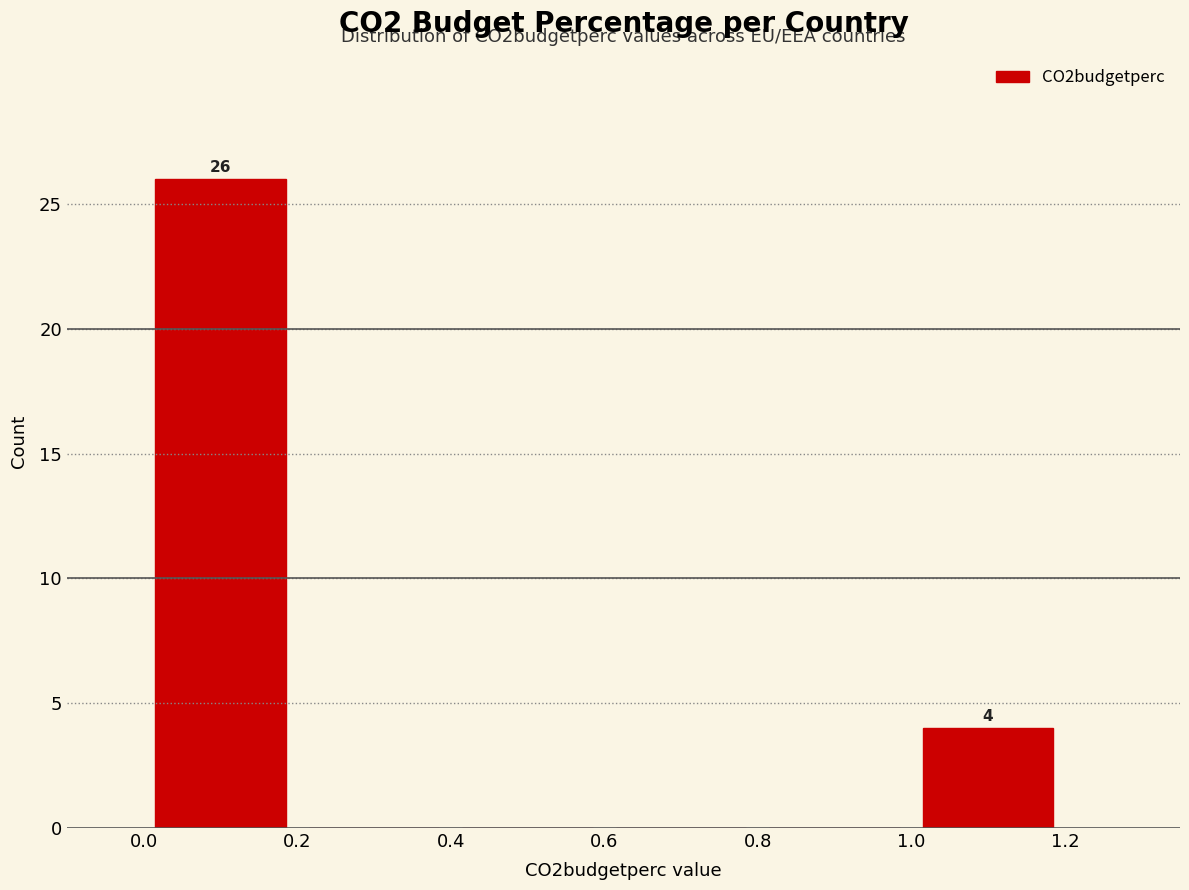

Which range on the x-axis has the tallest bar?

0.0 to 0.2